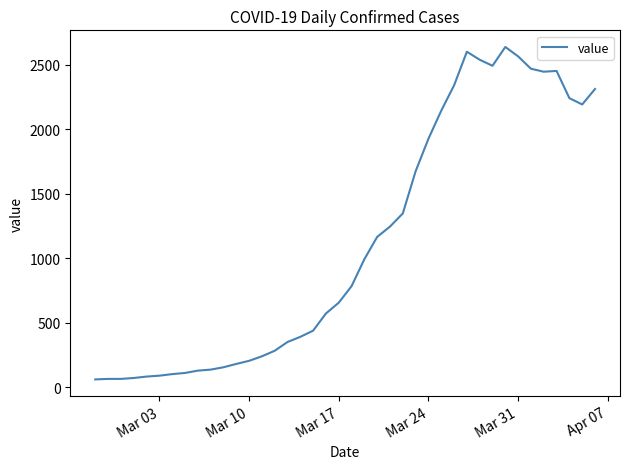

What is the difference between the maximum and minimum values?

2578